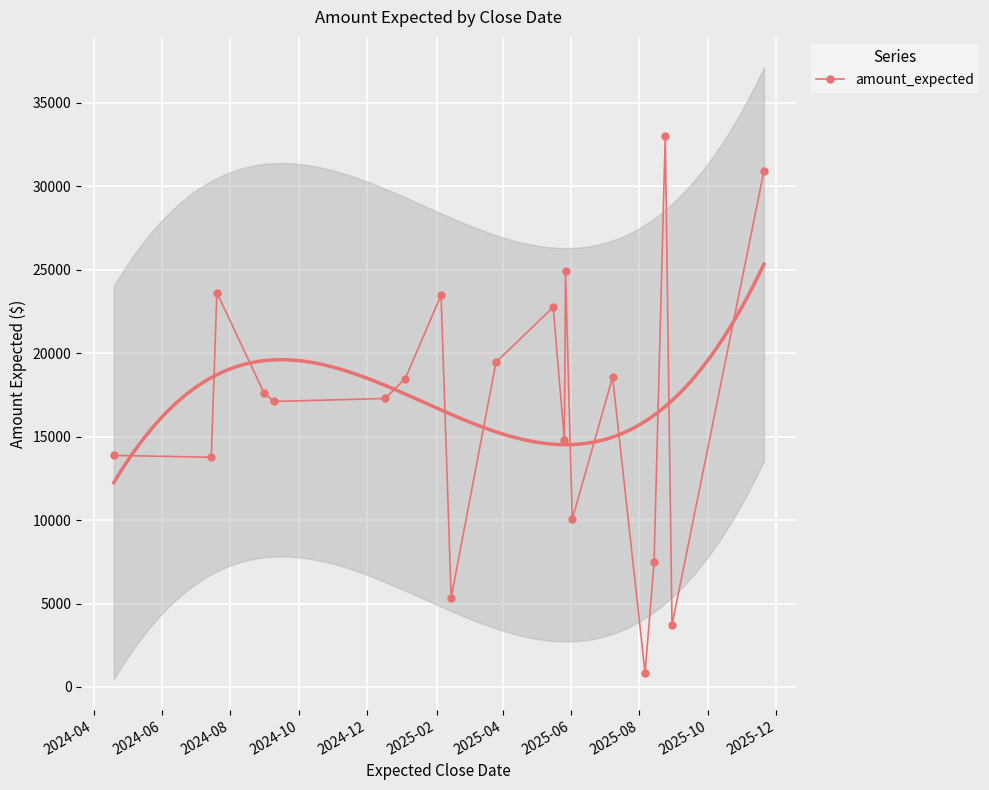

How many lines are shown in the chart?

1